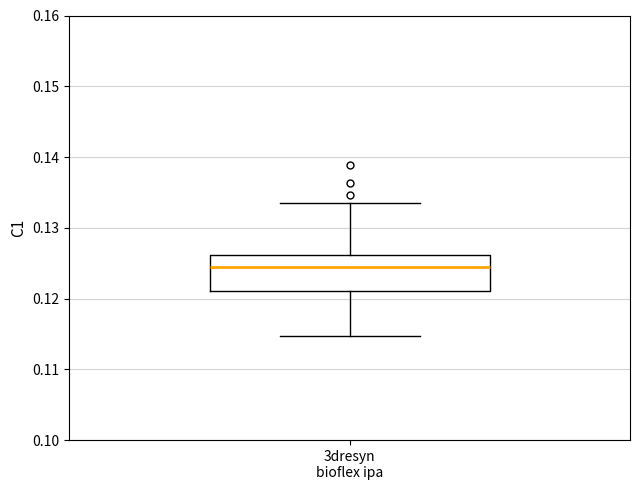

Transcribe this box plot: give where the median line is, the range the box spans, and where the two whiskers end, as read against the y-axis. The values are not printed on the chart, so give them approximately, as read against the axis.

median 0.124, box 0.121 to 0.126, whiskers 0.115 to 0.134